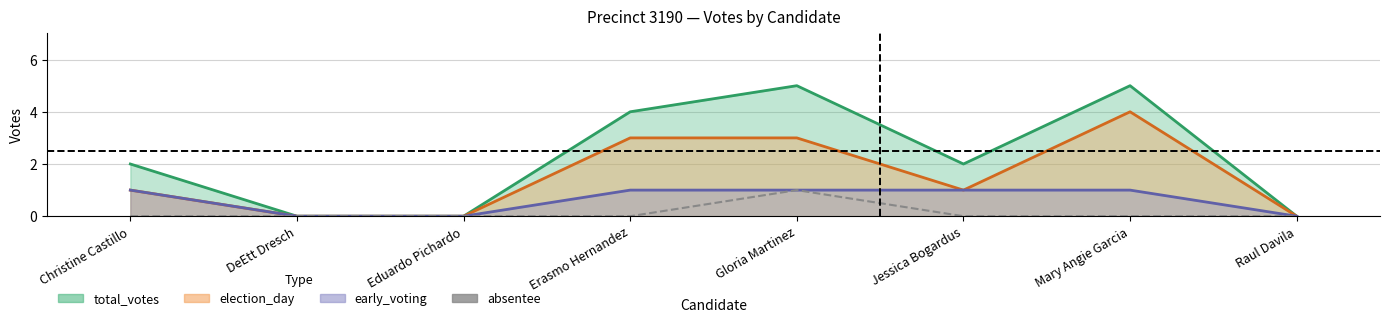

True or false: the data has more than 0 interior local peaks.

True